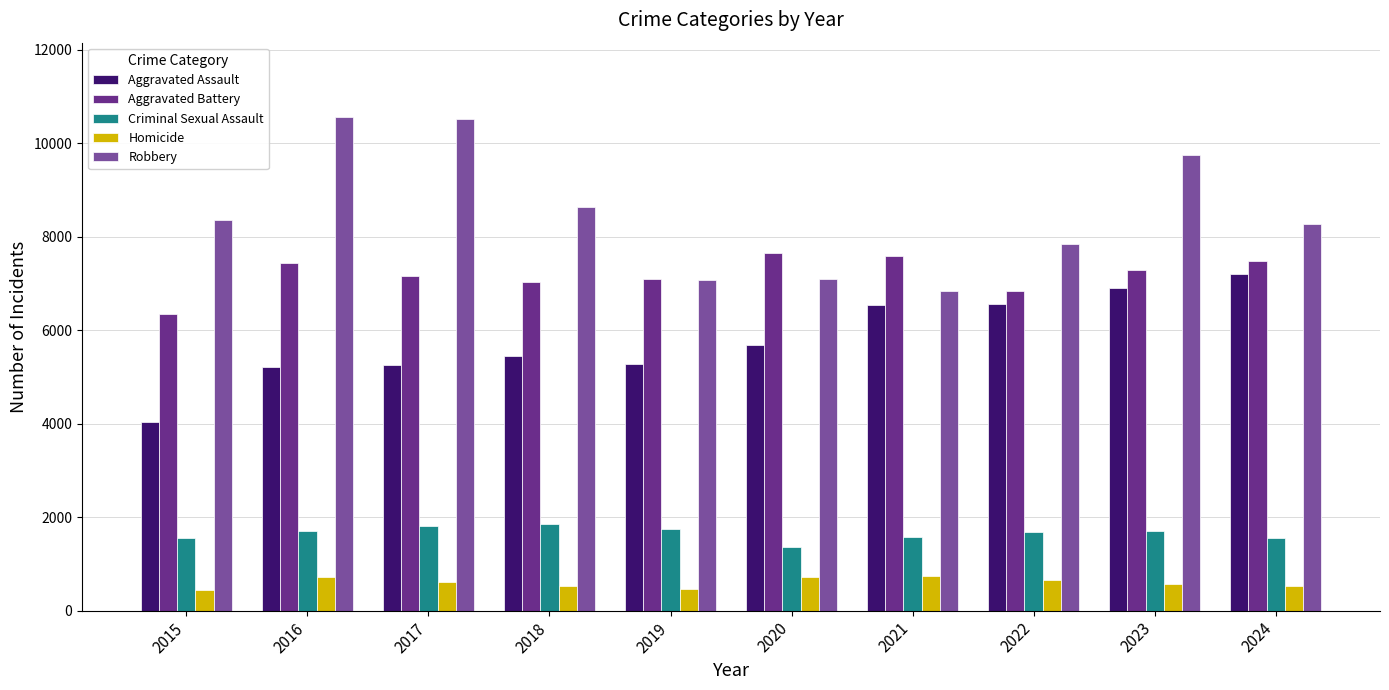

What is the value of the Robbery bar at the 1st from the left?

8366